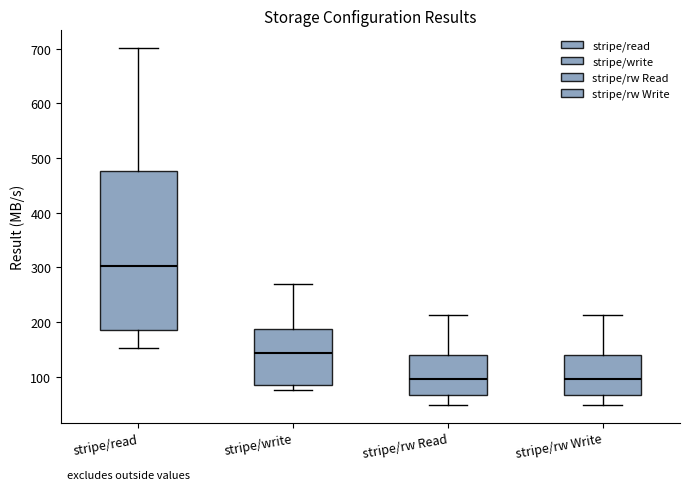

Which box has the highest median line?

stripe/read